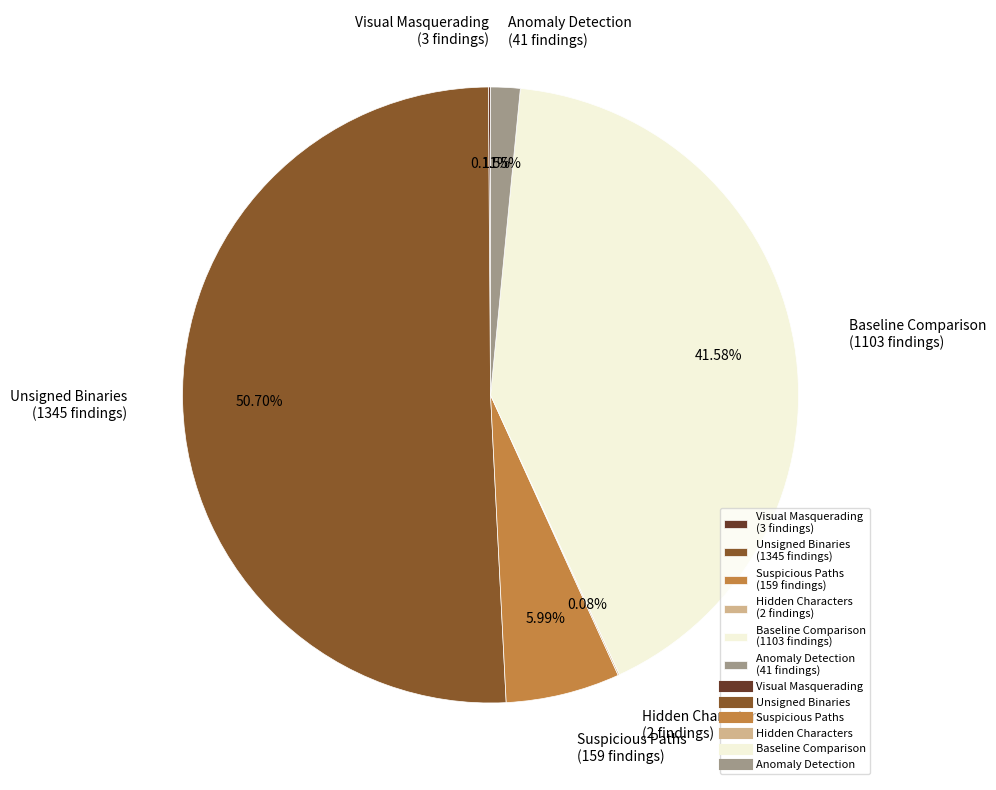

Is Anomaly Detection the majority of the pie?

No